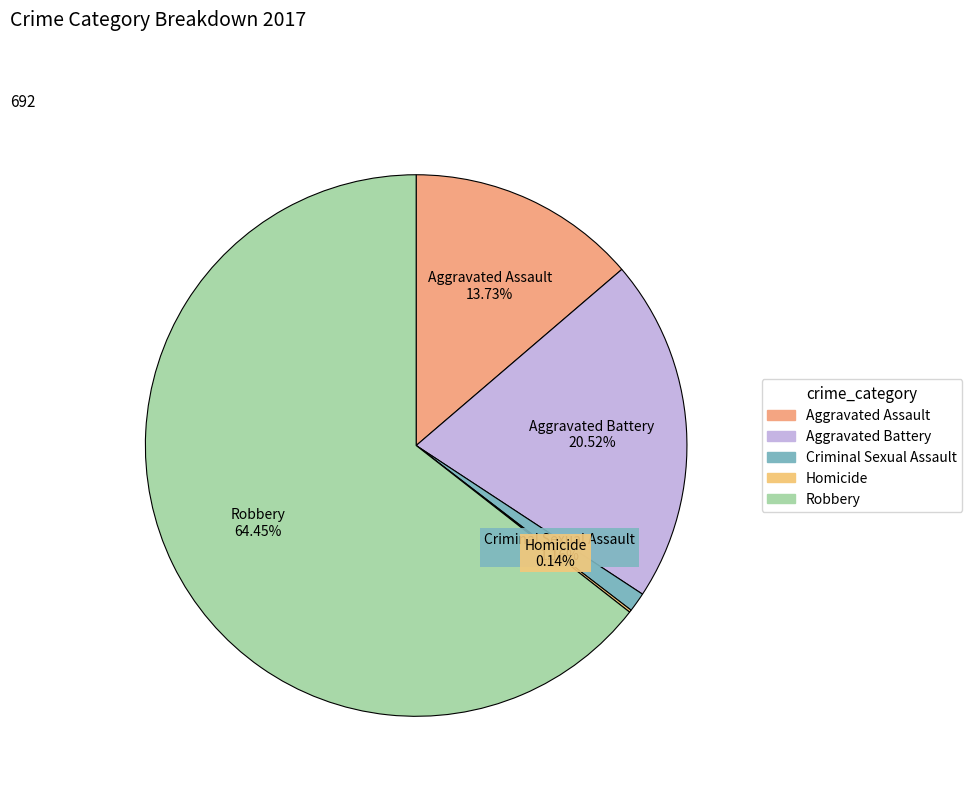

What percentage is the Robbery slice, to the nearest percent?

64%